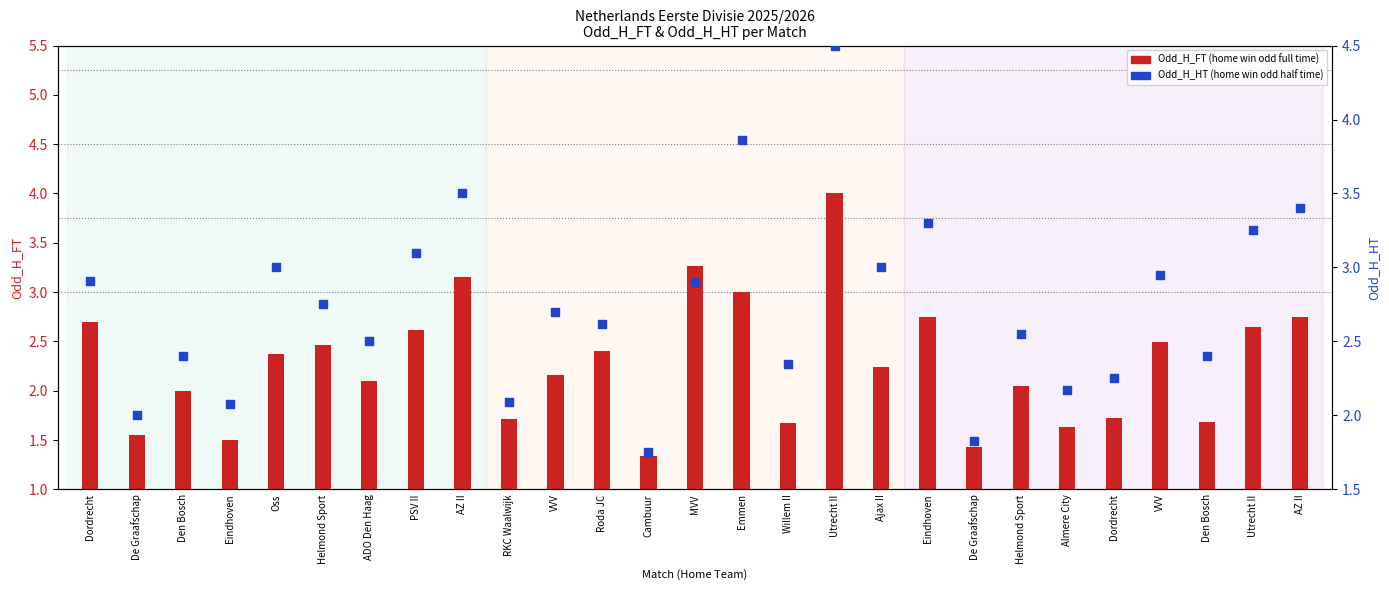

At which category is the sum across all series the highest?

Utrecht II